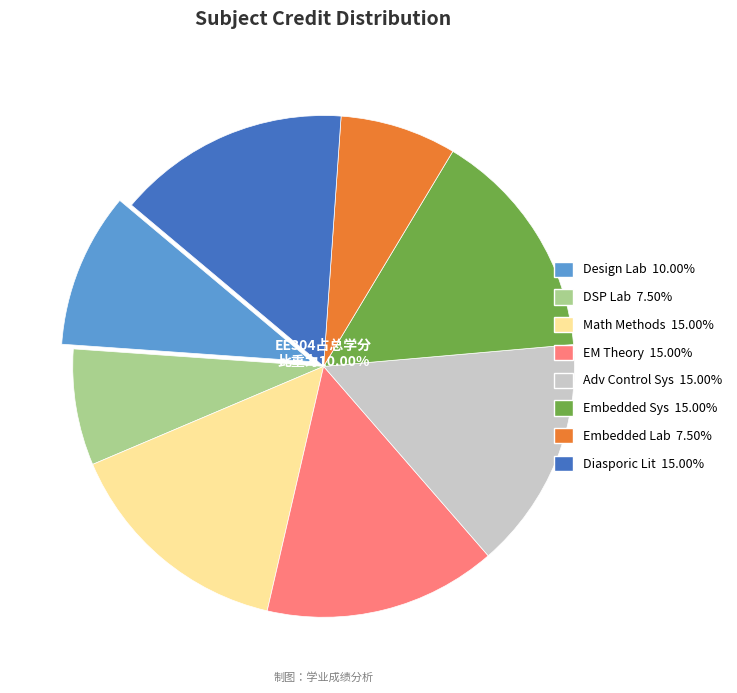

Between Mathematical Methods in Electrical Engineering and Digital Signal Processing Laboratory, which is larger?

Mathematical Methods in Electrical Engineering